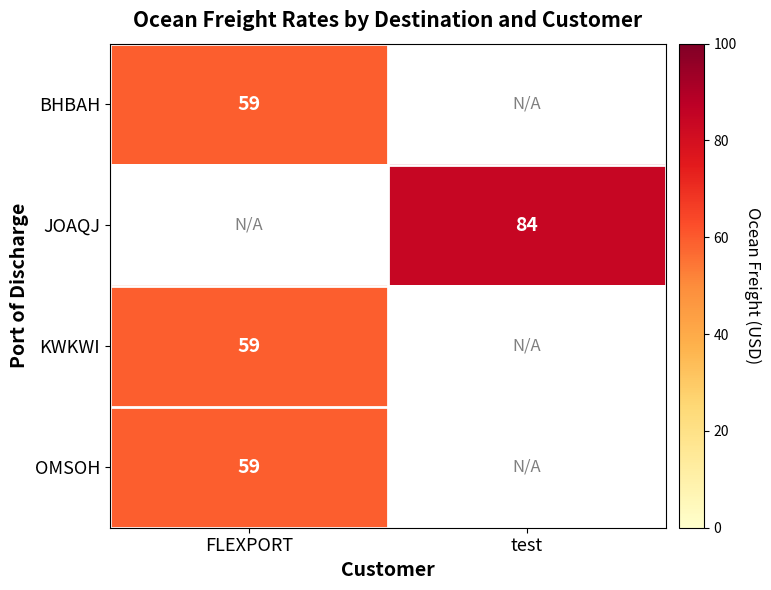

Is it true that BHBAH equals 59 at FLEXPORT?

True